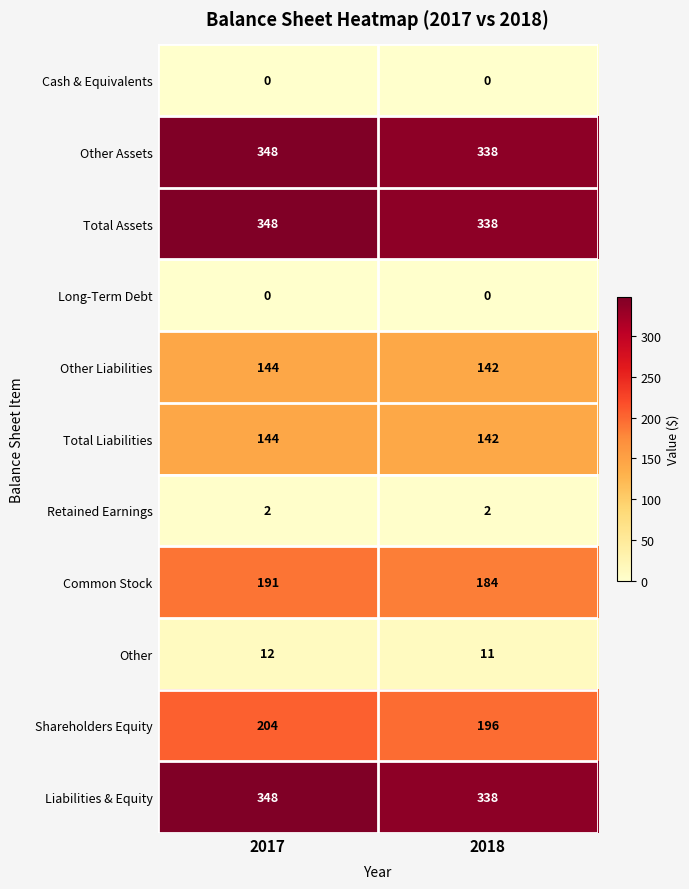

What is the maximum value shown in the chart?

348